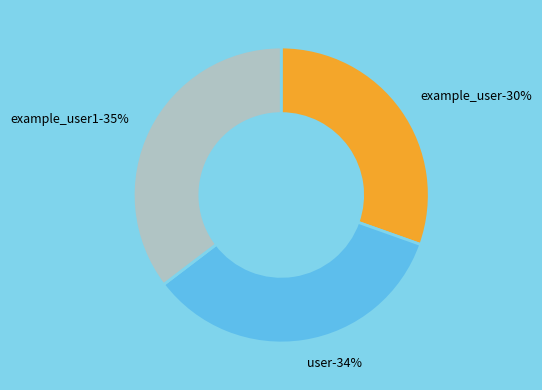

What percentage is the example_user slice, to the nearest percent?

30%